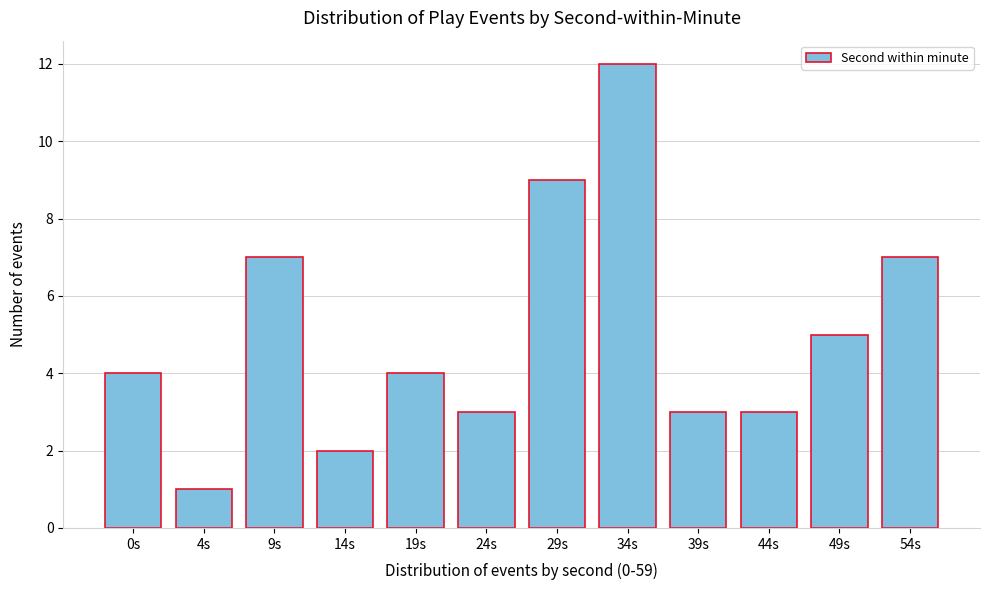

Reading right to left, what are all the values shown in this chart?

7	5	3	3	12	9	3	4	2	7	1	4